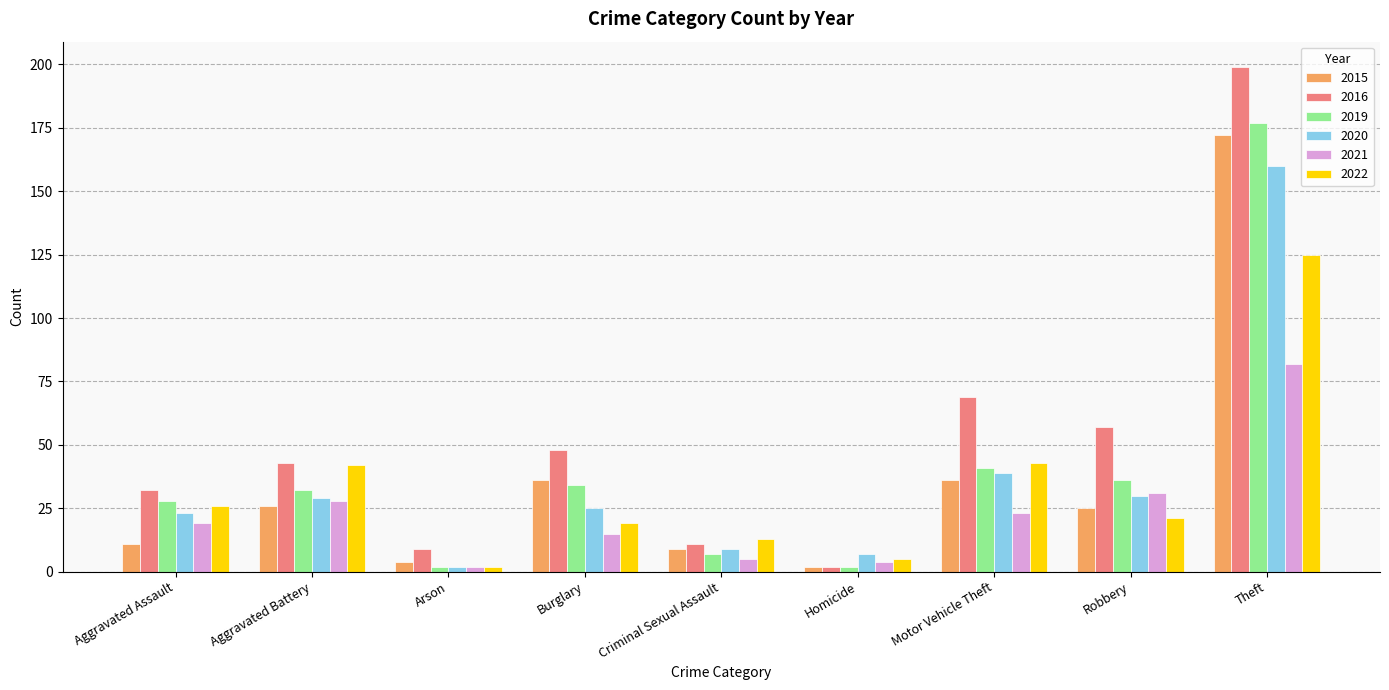

At which label is 2016 closest to 100?

Motor Vehicle Theft